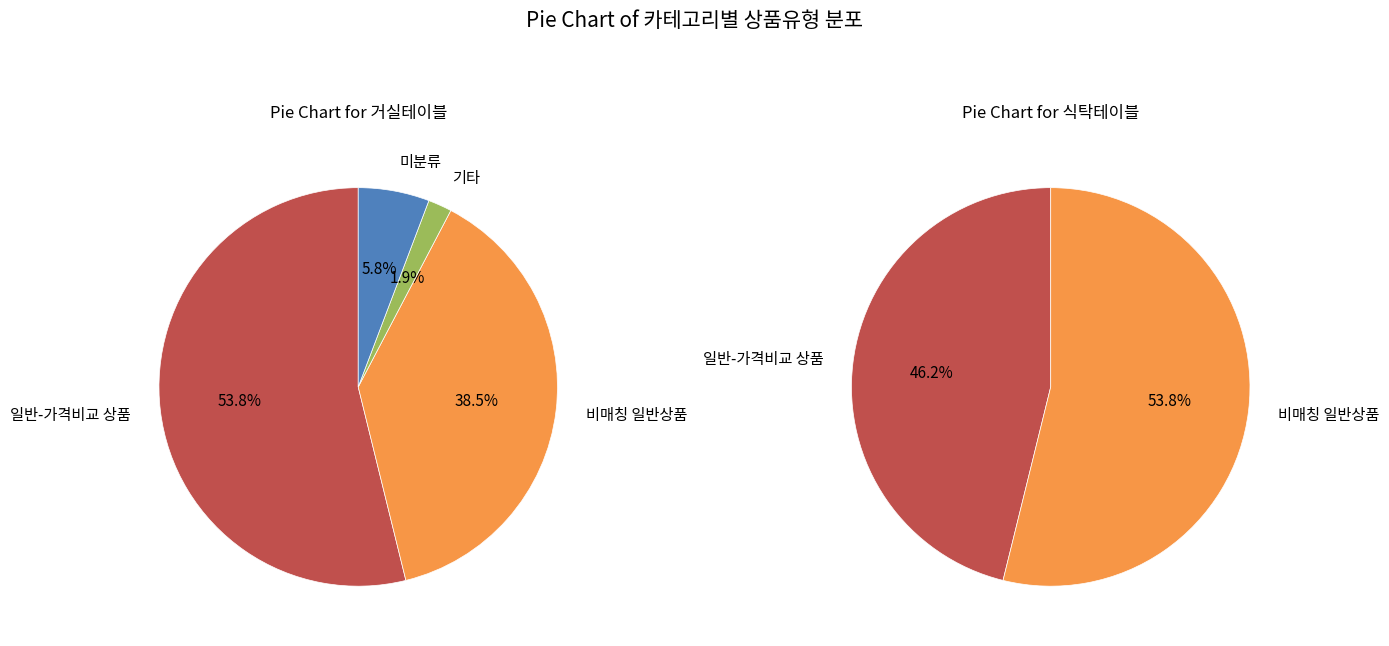

How many segments does this pie chart have?

2